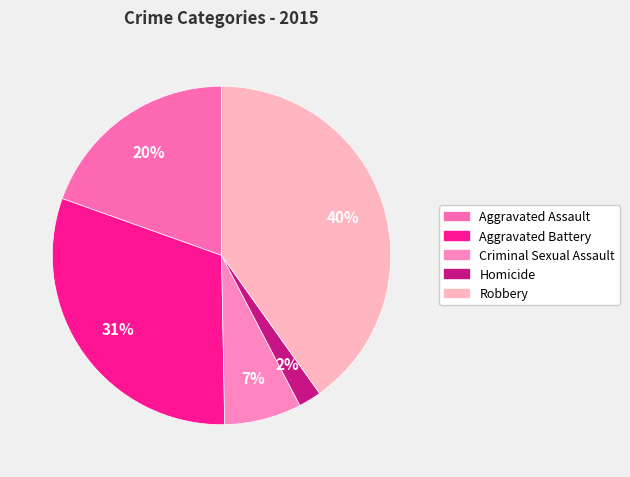

How many slices are in this pie chart?

5